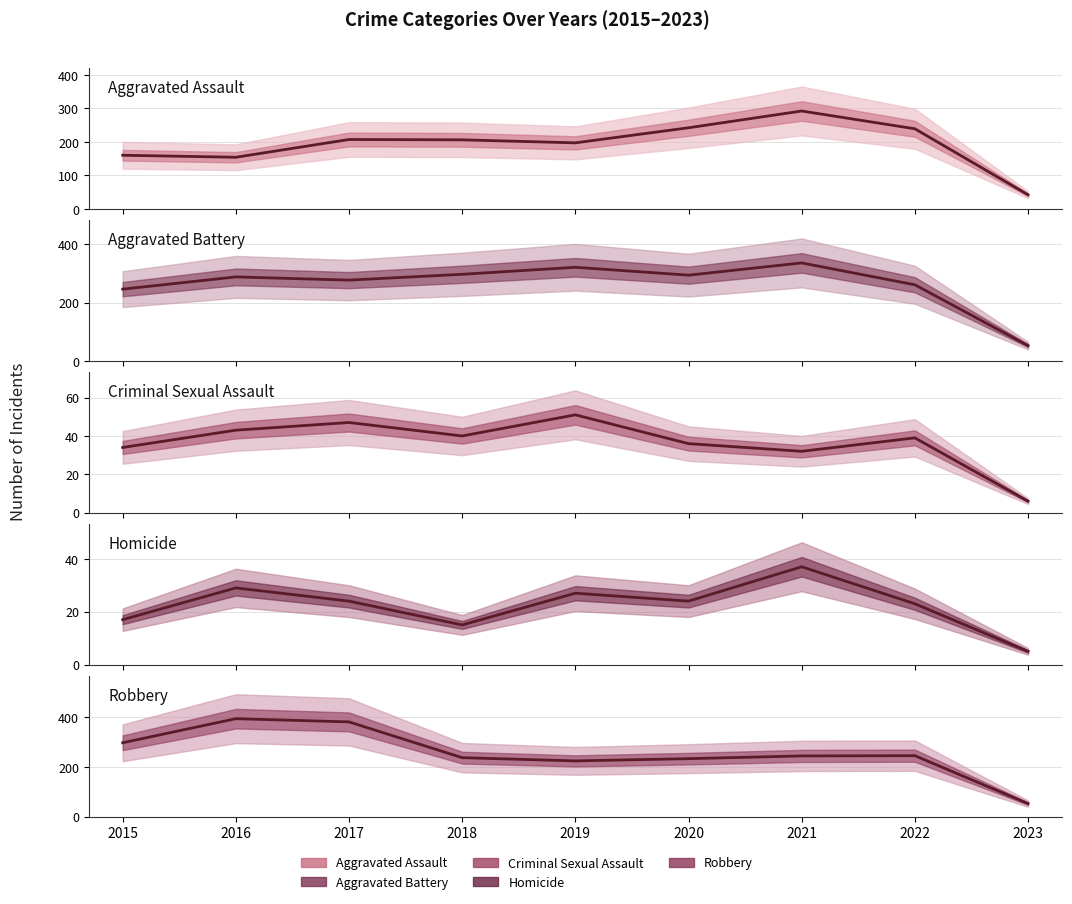

Is it true that Homicide equals 29 at 2015?

False